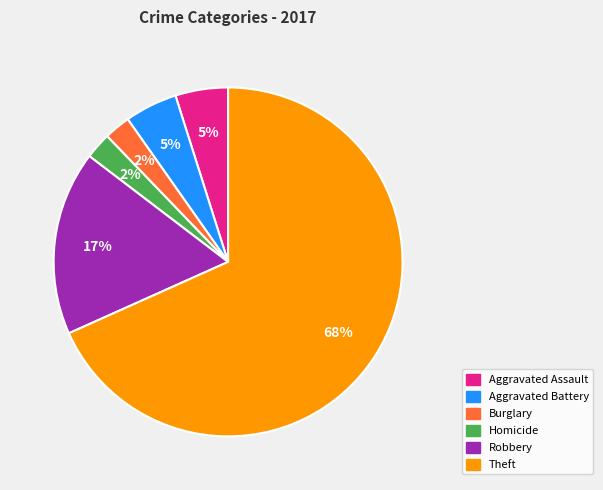

Is there a majority slice in this chart?

Yes